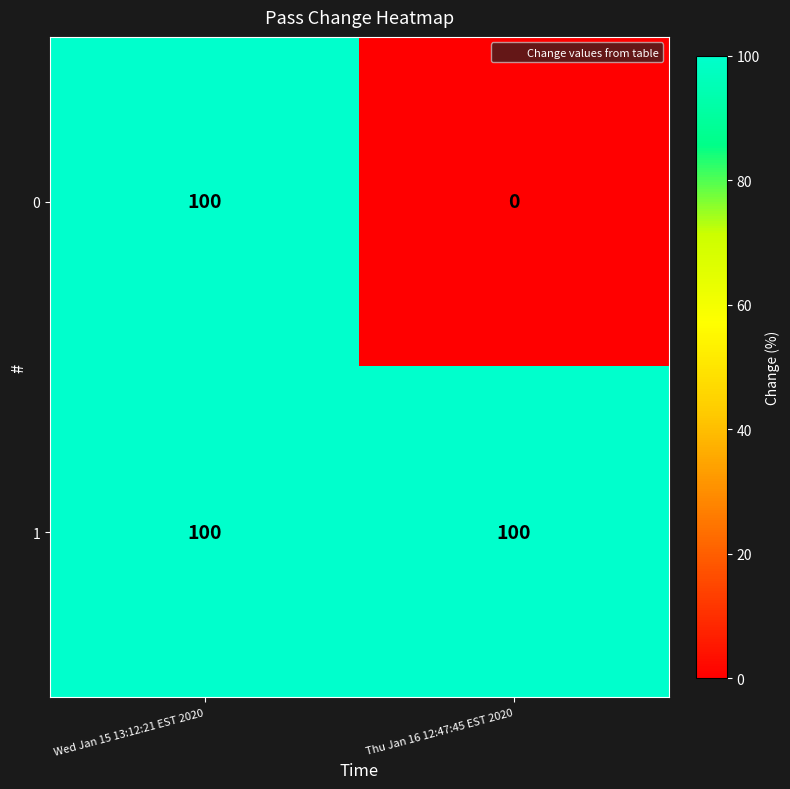

Reading left to right, list all the values displayed in this chart.

0: Wed Jan 15 13:12:21 EST 2020=100	Thu Jan 16 12:47:45 EST 2020=0
1: Wed Jan 15 13:12:21 EST 2020=100	Thu Jan 16 12:47:45 EST 2020=100